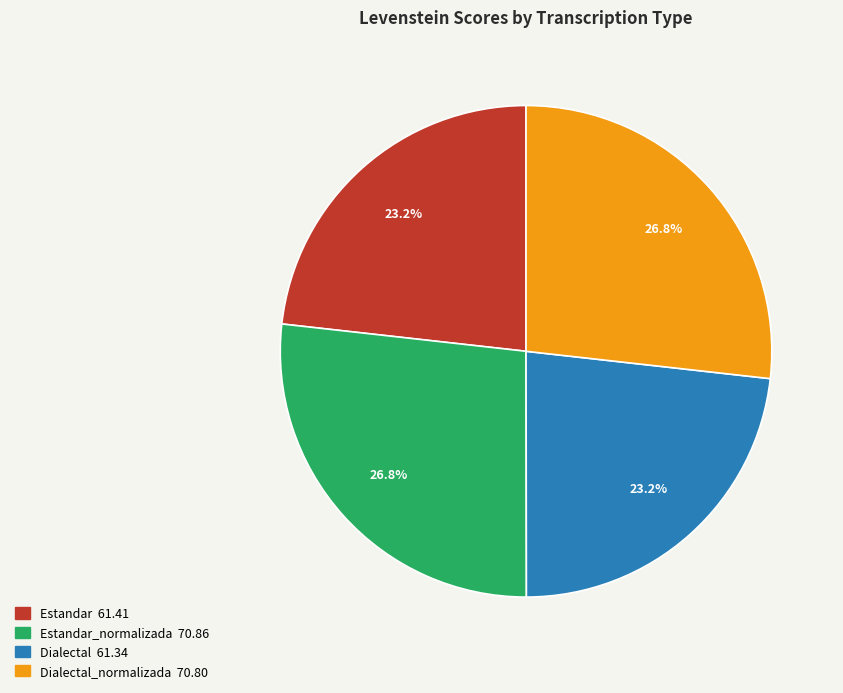

Is there a majority slice in this chart?

No